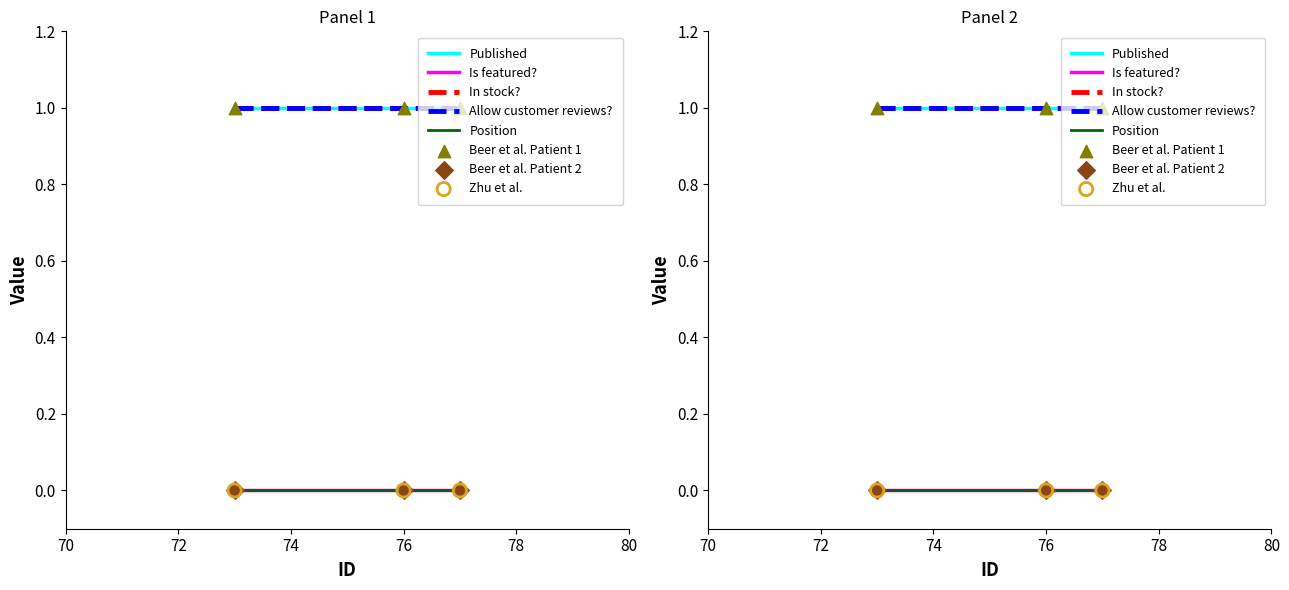

Which series reaches the minimum Y coordinate?

Is featured?